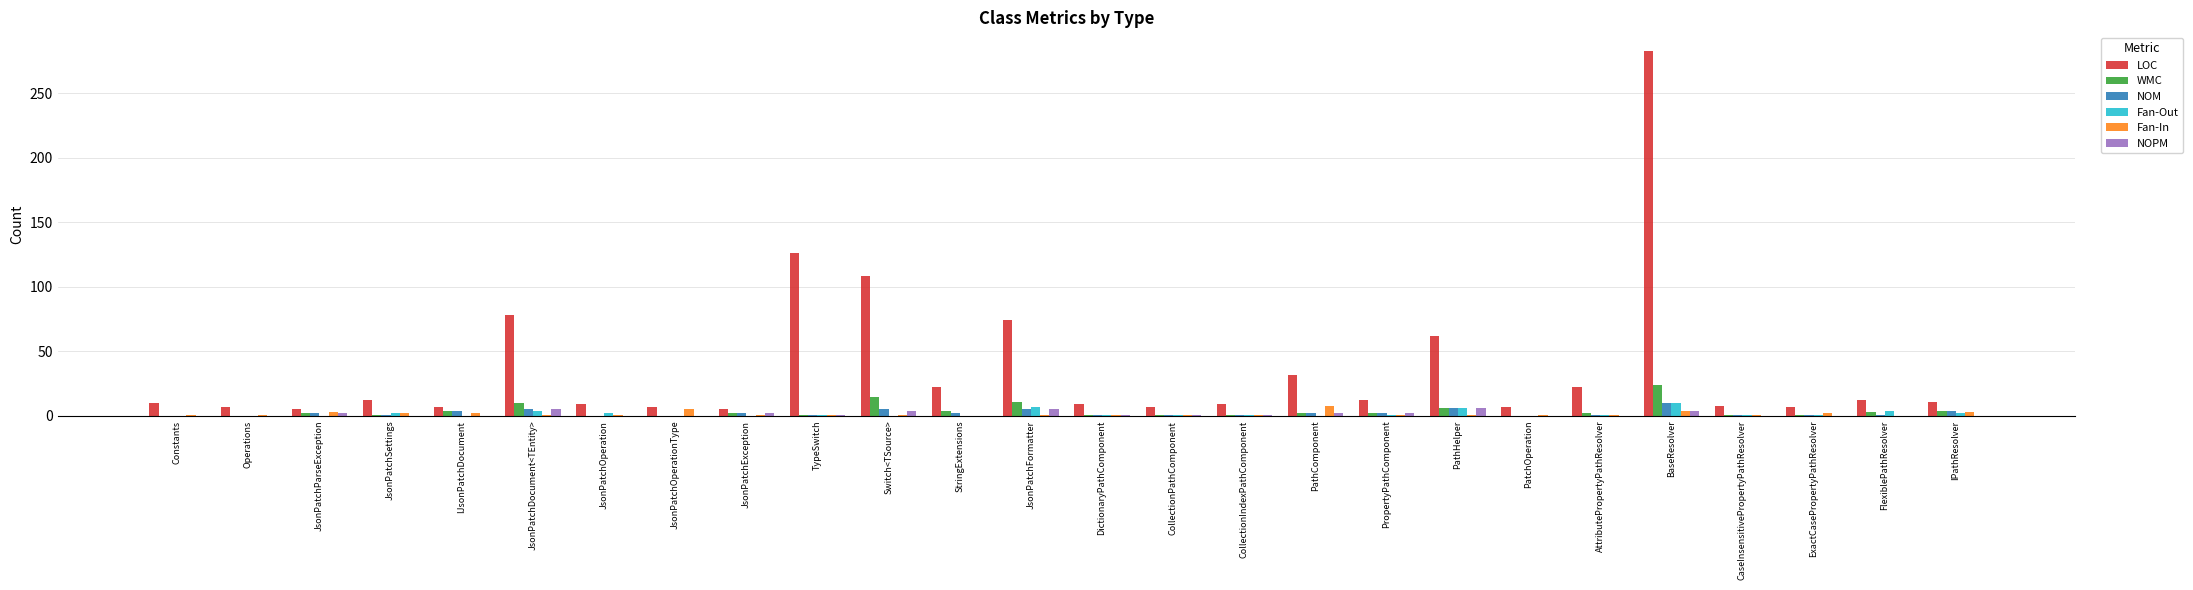

What is the sum of all Fan-Out values?

45